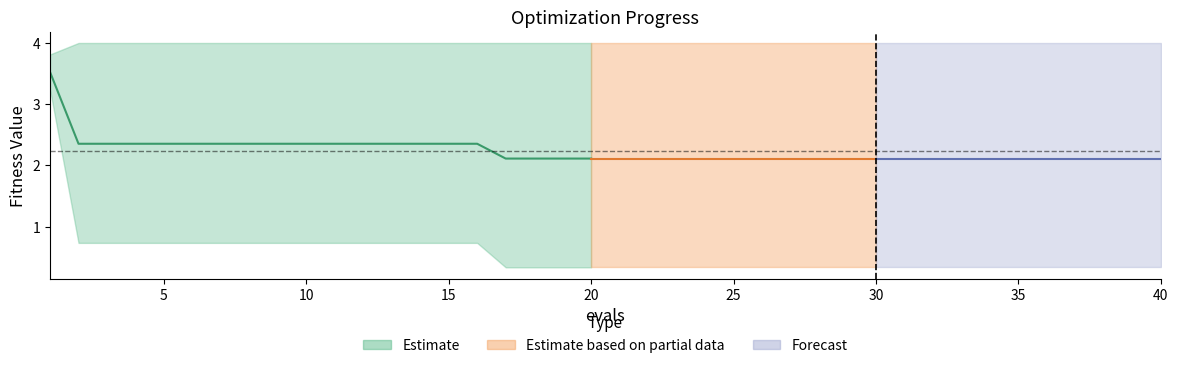

How many lines are shown in the chart?

1